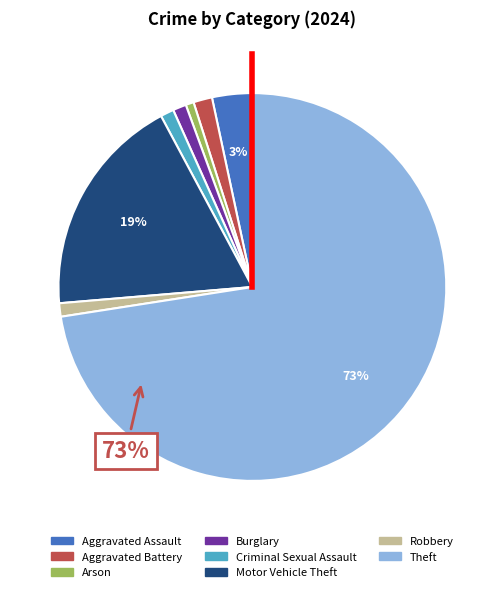

True or false: Arson accounts for 1% of the total.

True